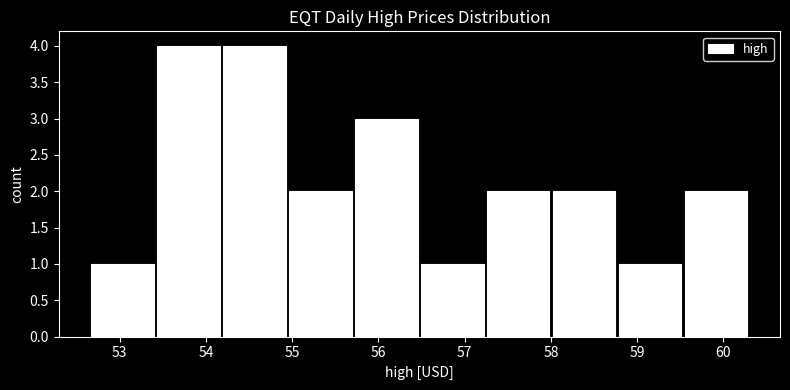

What is the height of the bar covering 56.5 to 57.2 on the x-axis? Neither the bar edges nor the heights are printed on the chart, so give them approximately, as read against the axes.

1